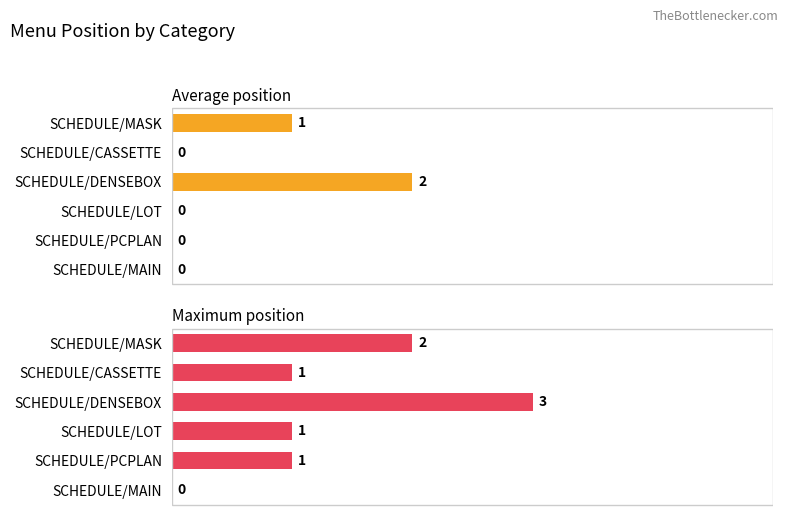

How many Maximum position values are between 1 and 2?

4